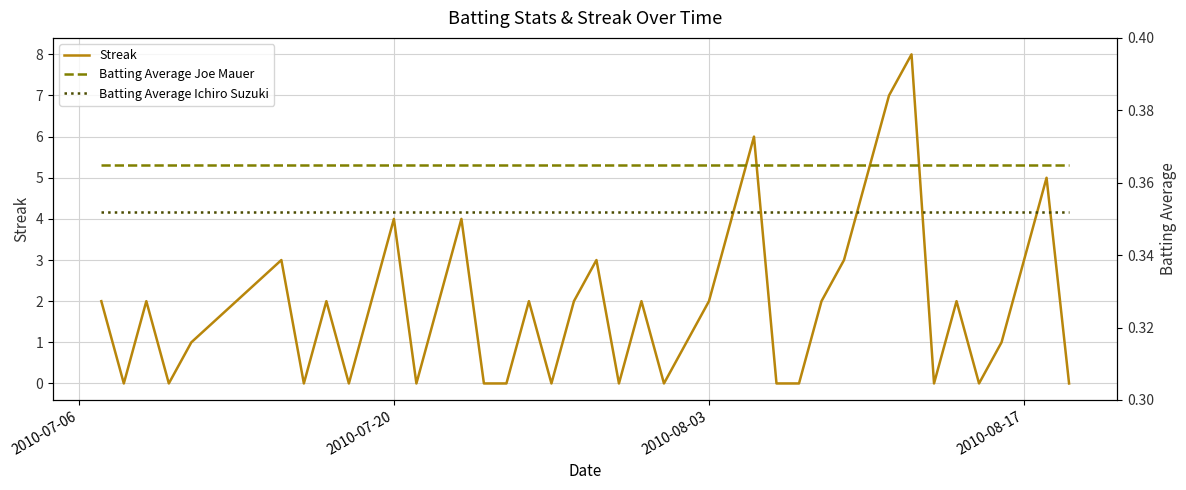

What is the difference between the highest and lowest values at 2010-08-17?

2.6